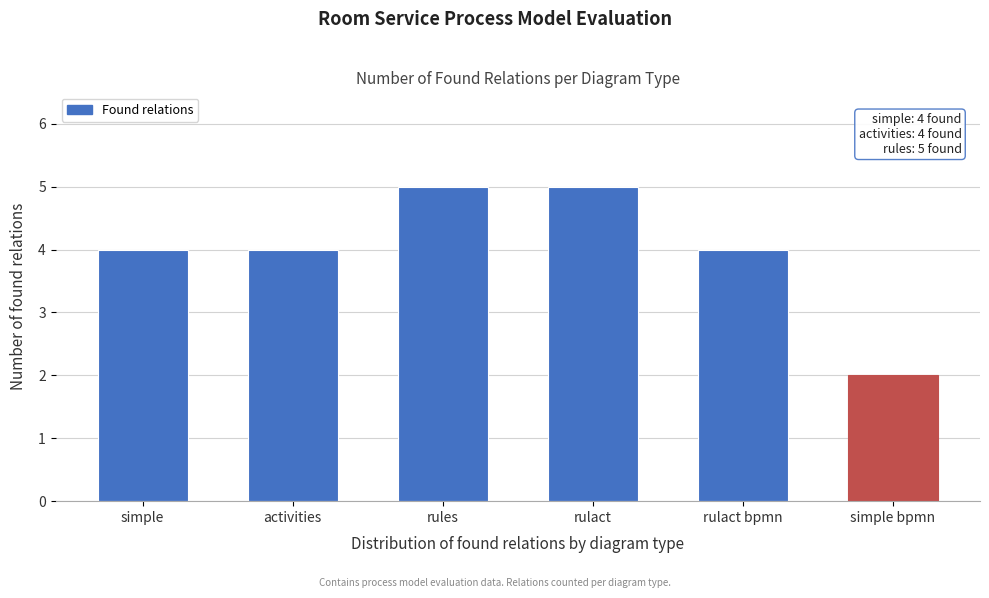

Reading left to right, list all the values displayed in this chart.

4	4	5	5	4	2